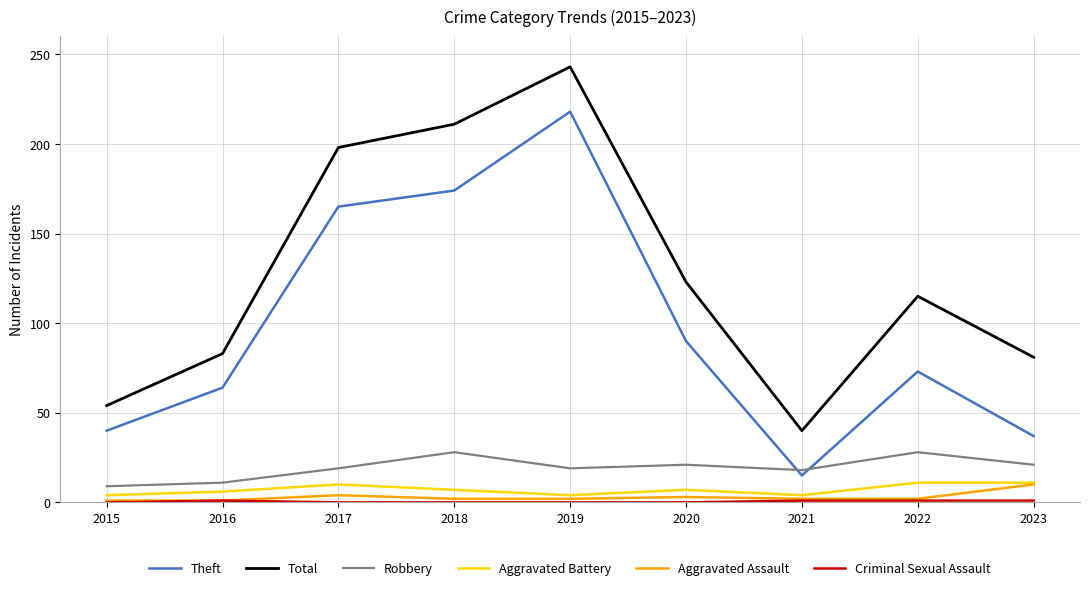

What is the maximum value shown in the chart?

243